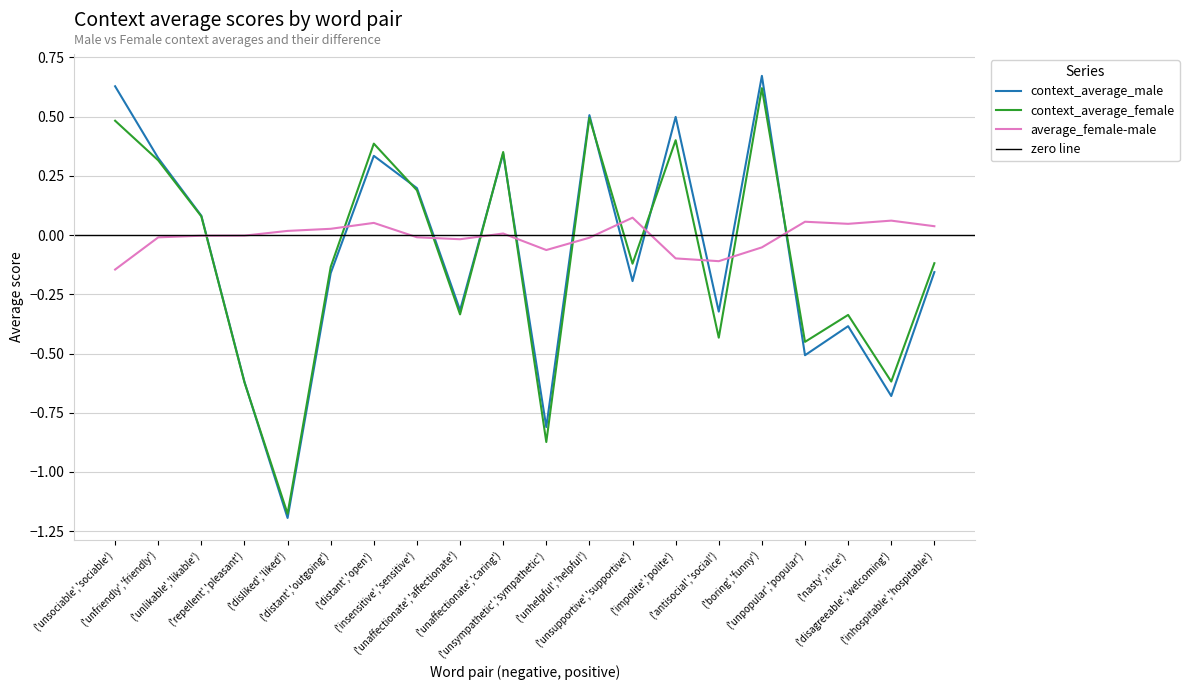

Between ('distant','open') and ('unaffectionate','caring'), which is larger?

('unaffectionate','caring')